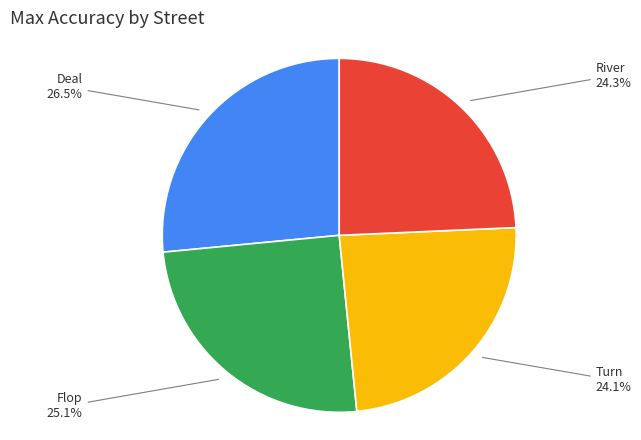

How many segments does this pie chart have?

4